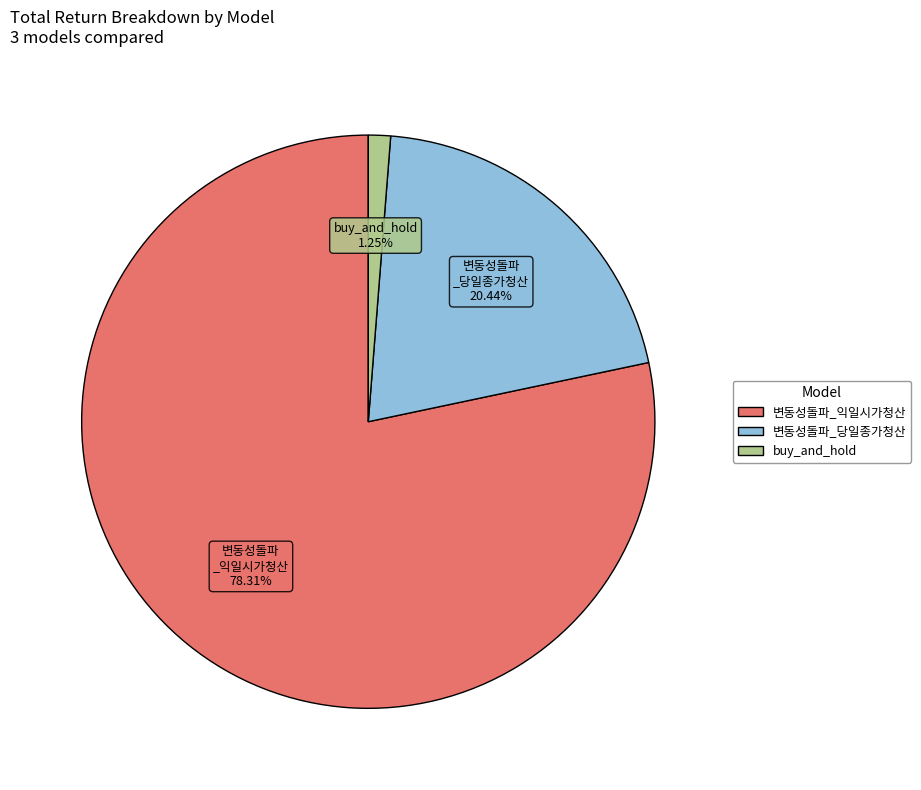

The 변동성돌파_익일시가청산 slice represents 64% of the pie. True or false?

False